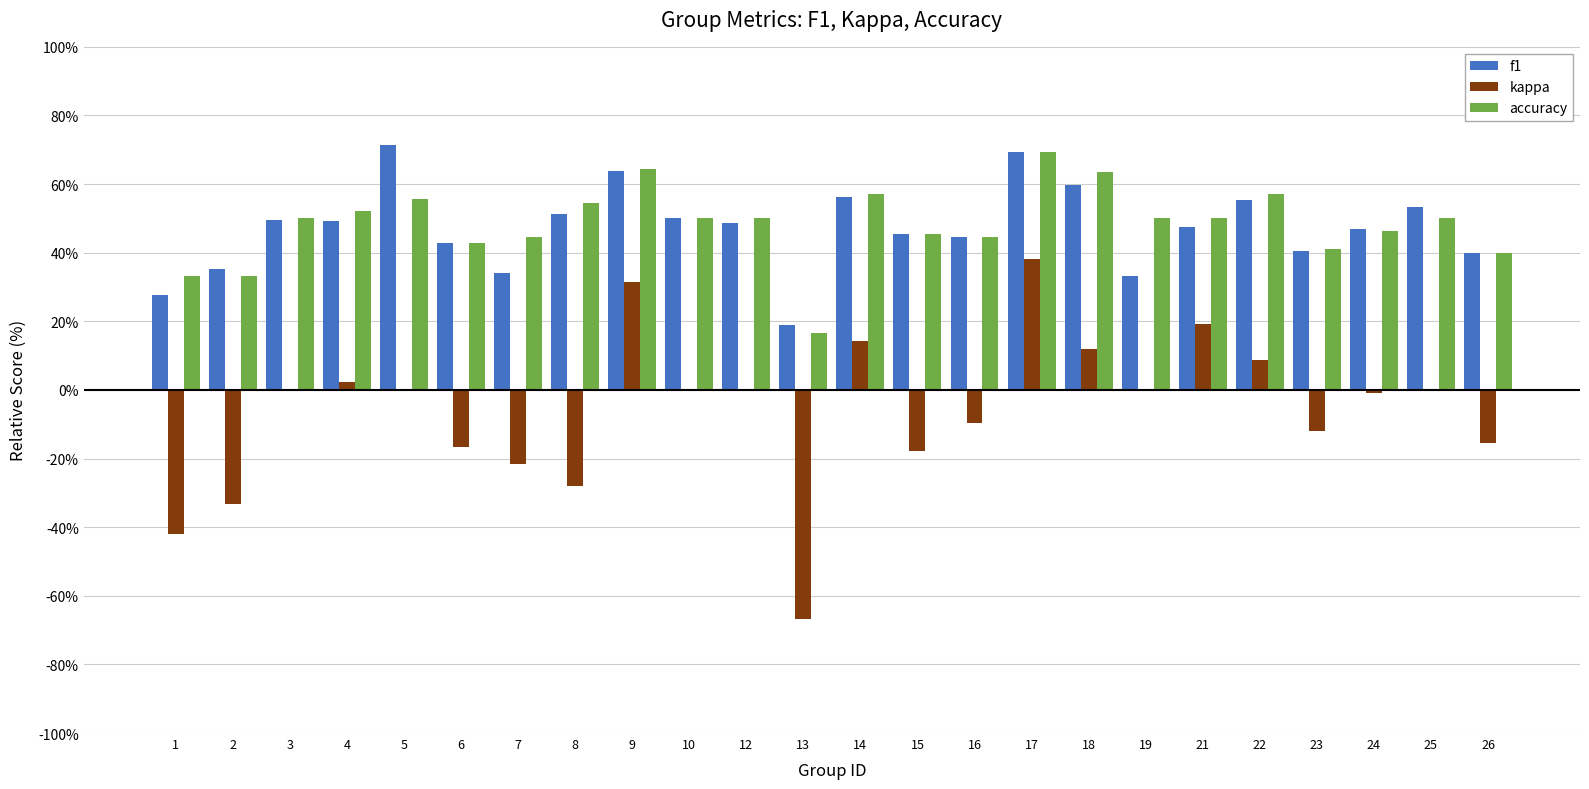

Reading left to right, transcribe all the data shown in this chart.

f1: 1=0.3	2=0.4	3=0.5	4=0.5	5=0.7	6=0.4	7=0.3	8=0.5	9=0.6	10=0.5	12=0.5	13=0.2	14=0.6	15=0.5	16=0.4	17=0.7	18=0.6	19=0.3	21=0.5	22=0.6	23=0.4	24=0.5	25=0.5	26=0.4
kappa: 1=-0.4	2=-0.3	3=0.0	4=0.0	5=0.0	6=-0.2	7=-0.2	8=-0.3	9=0.3	10=0.0	12=0.0	13=-0.7	14=0.1	15=-0.2	16=-0.1	17=0.4	18=0.1	19=0.0	21=0.2	22=0.1	23=-0.1	24=-0.0	25=0.0	26=-0.2
accuracy: 1=0.3	2=0.3	3=0.5	4=0.5	5=0.6	6=0.4	7=0.4	8=0.5	9=0.6	10=0.5	12=0.5	13=0.2	14=0.6	15=0.5	16=0.4	17=0.7	18=0.6	19=0.5	21=0.5	22=0.6	23=0.4	24=0.5	25=0.5	26=0.4